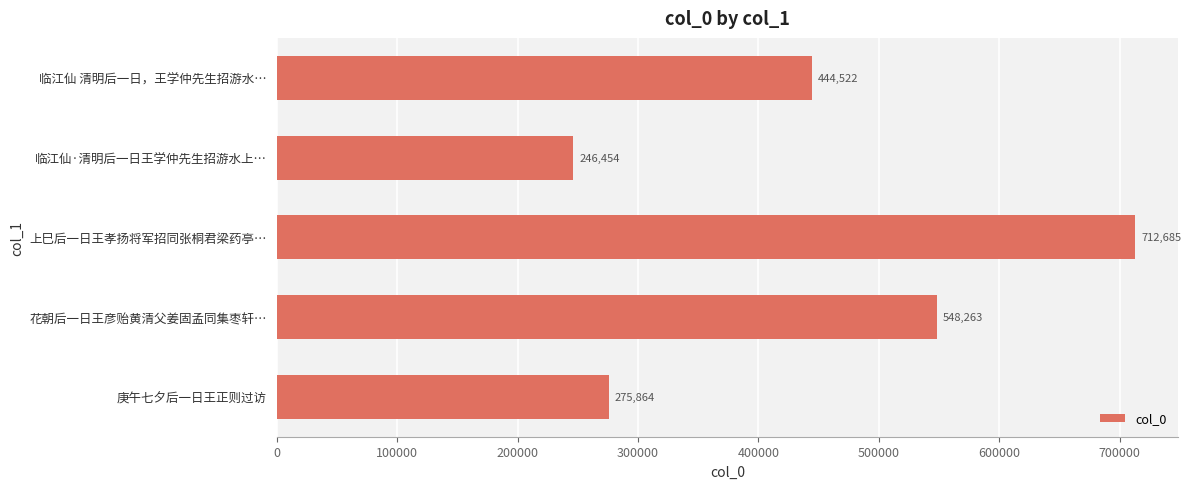

Which label corresponds to the smallest value in the chart?

临江仙·清明后一日王学仲先生招游水上…